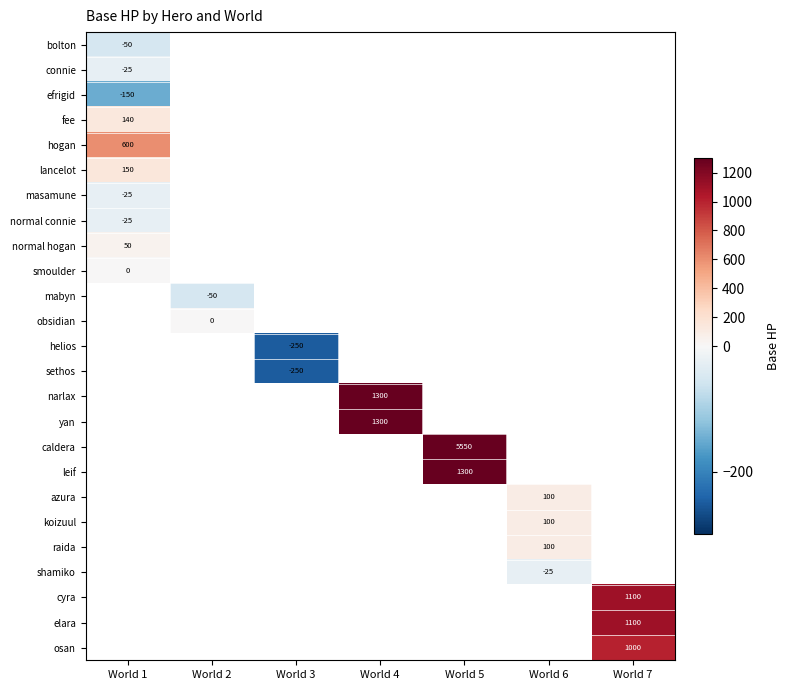

List the series in order of their peak value, lowest first.

efrigid, bolton, connie, masamune, normal connie, smoulder, normal hogan, fee, lancelot, hogan, mabyn, obsidian, helios, sethos, narlax, yan, caldera, leif, azura, koizuul, raida, shamiko, cyra, elara, osan